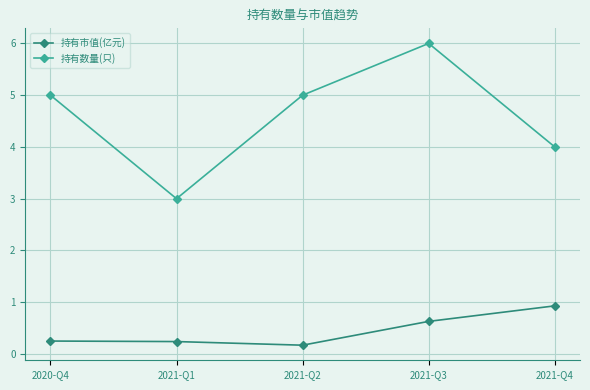

What is the difference between the 持有数量(只) values at 2021-Q3 and 2021-Q1?

3.0